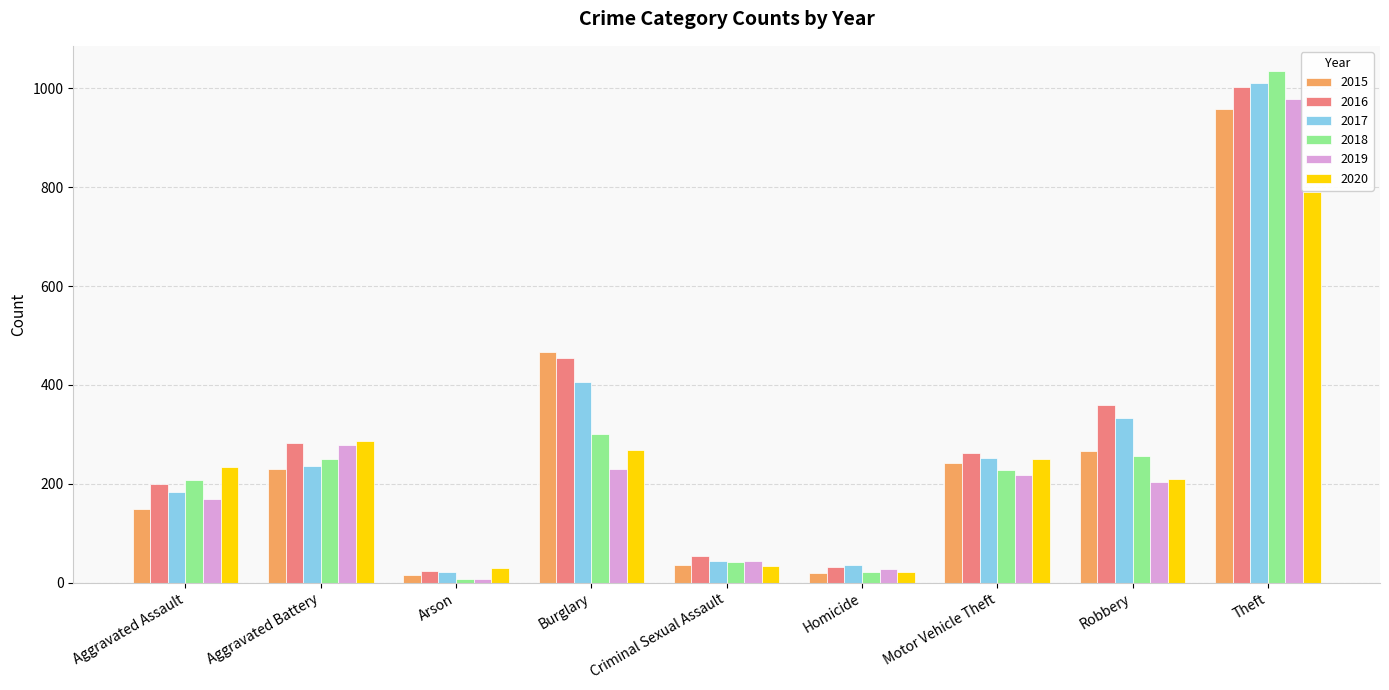

What is the difference between the highest and lowest values at Aggravated Battery?

57